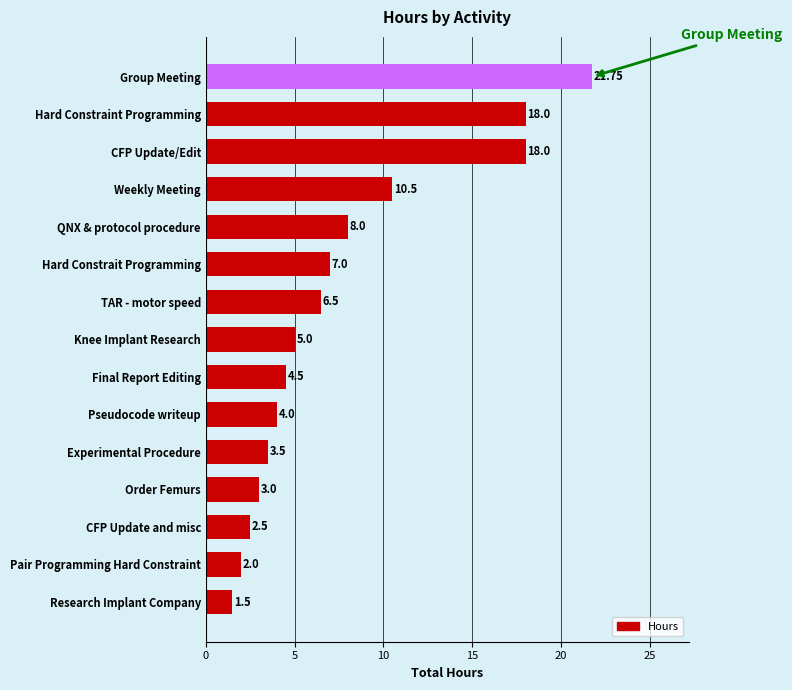

What is the difference between the second highest and second lowest values?

16.0